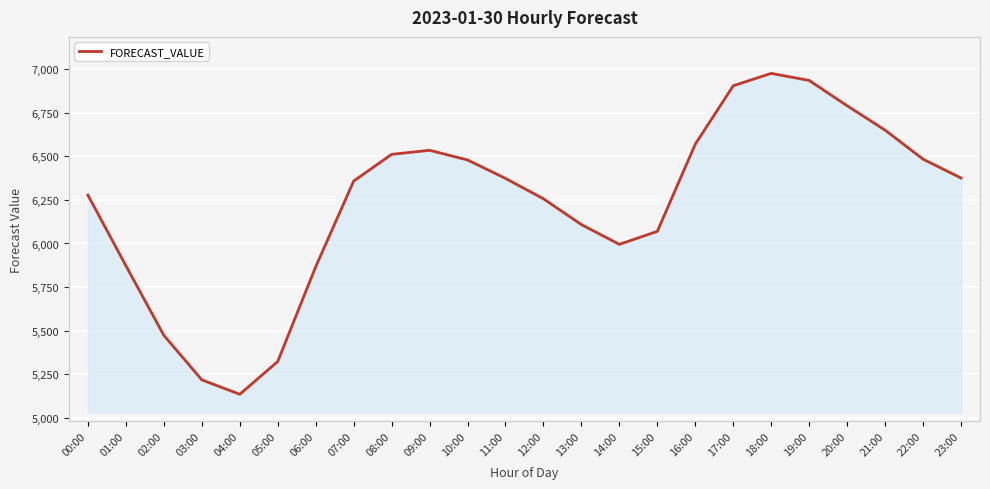

Where does the data first go above 6372?

08:00